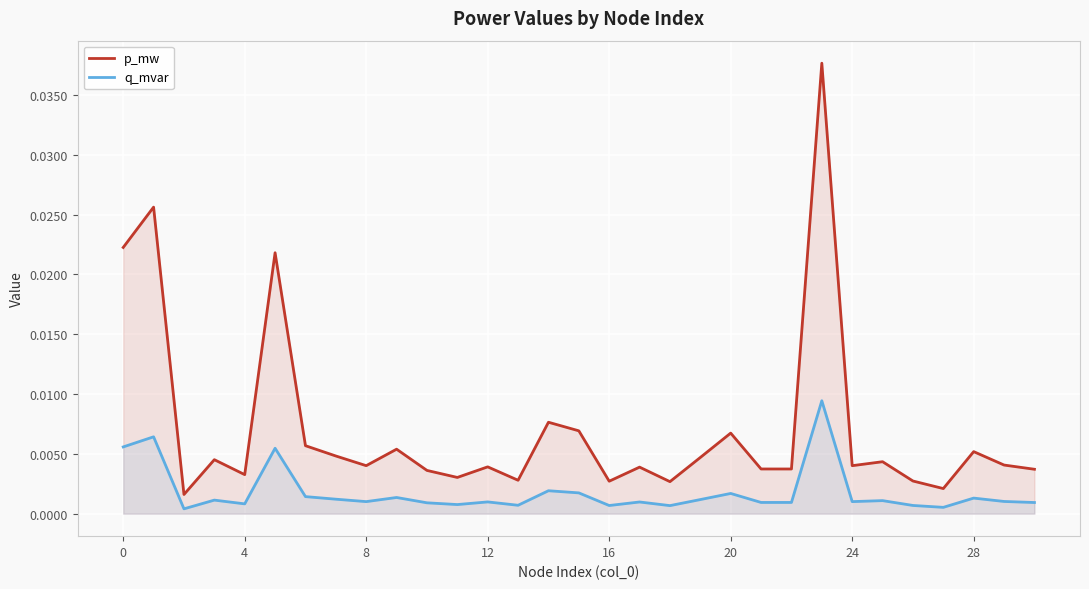

How many lines are shown in the chart?

2